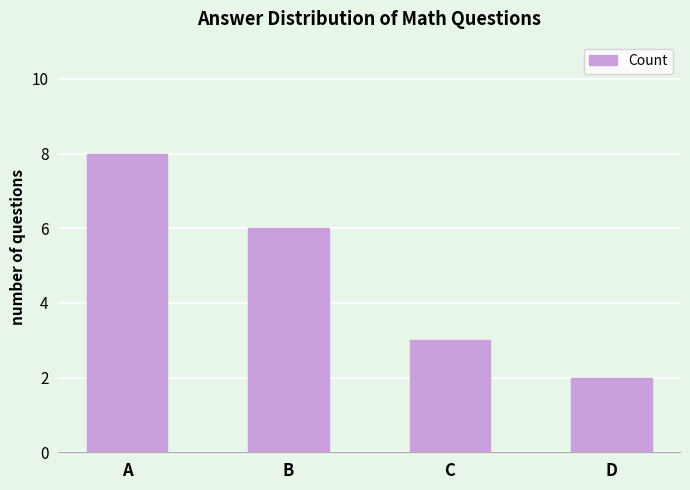

Does the chart contain any negative values?

No